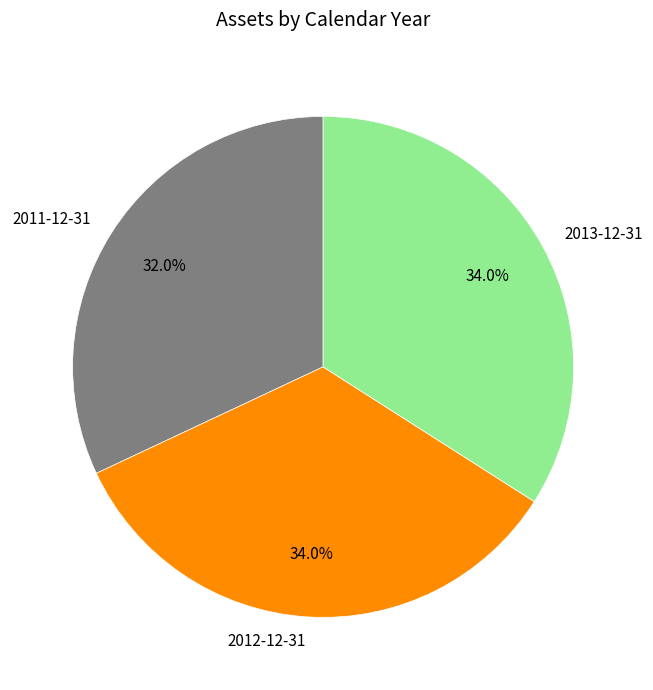

What is the total percentage of 2012-12-31 and 2013-12-31?

68.0%